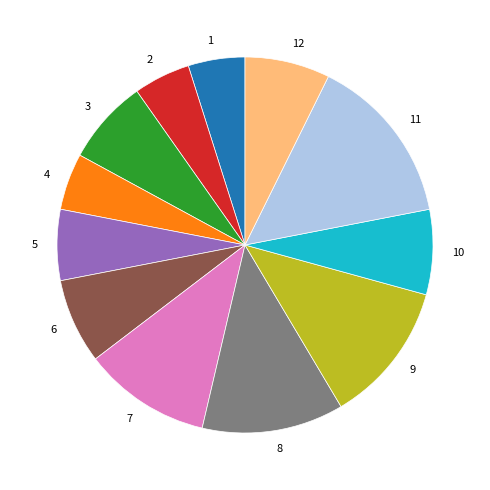

Do 9 and 8 together represent more than half of the pie?

No